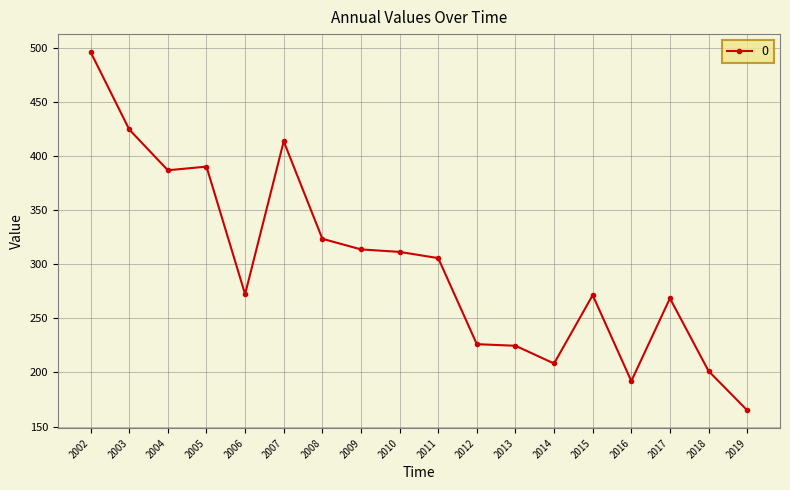

How many categories are shown in the chart?

18